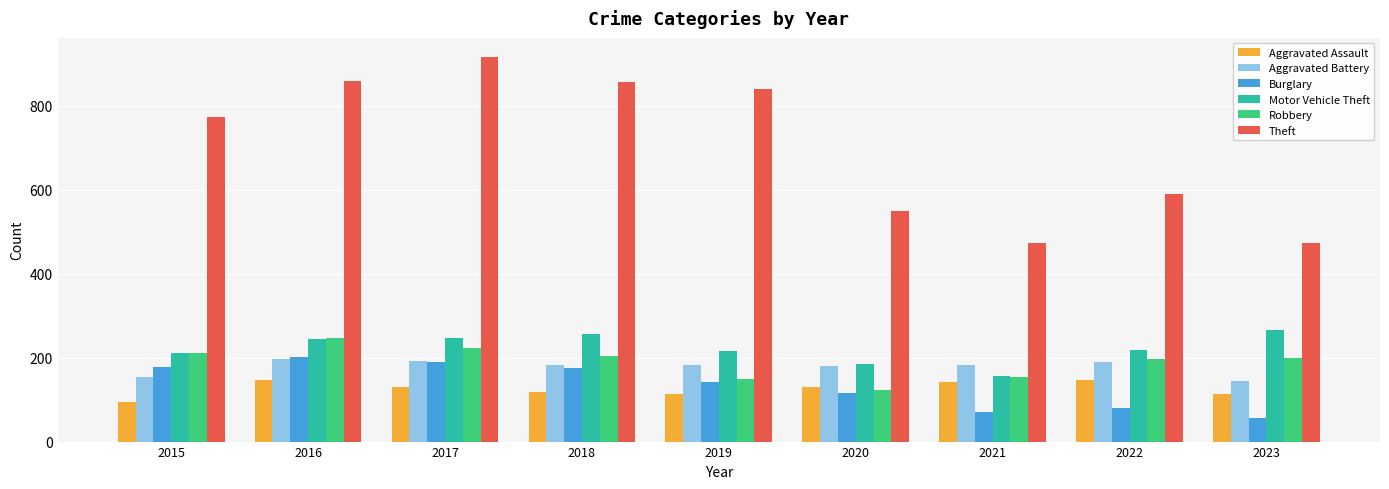

What is the difference between the maximum and minimum values in the Aggravated Battery series?

52